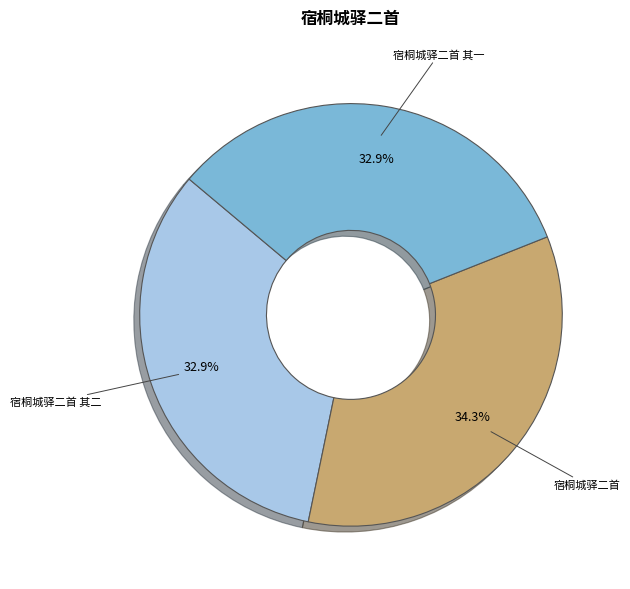

To the nearest percent, what is the difference between the 宿桐城驿二首 其一 and 宿桐城驿二首 slice percentages?

1%